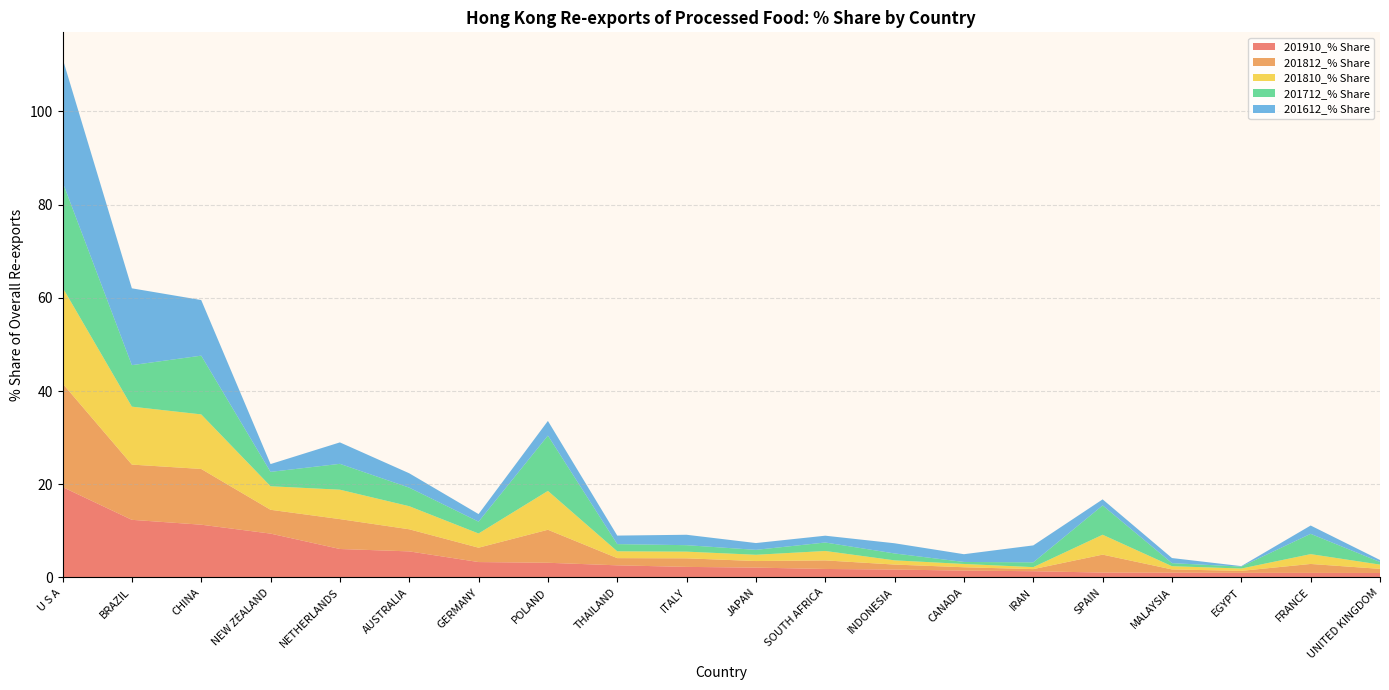

Reading left to right, list all the values displayed in this chart.

201910_% Share: 19.4	12.4	11.3	9.4	6.1	5.6	3.3	3.1	2.6	2.3	2.1	1.8	1.7	1.5	1.3	1.0	1.0	1.0	1.0	1.0
201812_% Share: 22.2	11.8	12.0	5.1	6.4	4.7	3.1	7.1	1.5	1.8	1.4	1.8	1.1	0.7	0.4	3.9	0.7	0.4	1.9	0.9
201810_% Share: 20.6	12.4	11.7	5.0	6.3	5.0	3.0	8.3	1.5	1.4	1.3	2.0	0.9	0.7	0.4	4.3	0.7	0.5	2.1	0.9
201712_% Share: 22.6	8.9	12.6	3.1	5.5	4.0	2.5	11.9	1.5	1.4	1.1	1.8	1.5	0.4	1.0	6.3	0.7	0.4	4.4	0.6
201612_% Share: 26.5	16.5	11.9	1.7	4.6	3.1	1.6	3.1	1.8	2.2	1.5	1.5	2.2	1.7	3.6	1.3	1.1	0.1	1.8	0.4